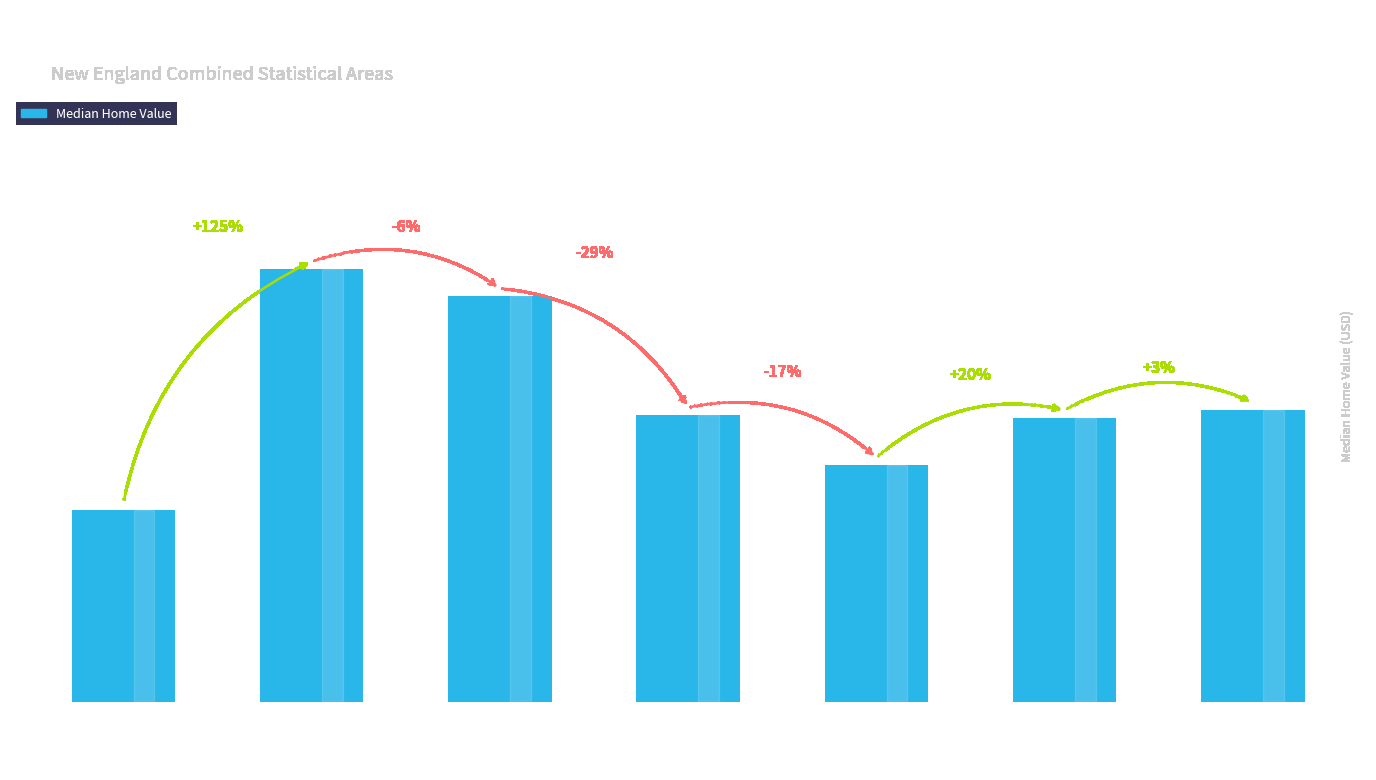

Does the chart contain any negative values?

No